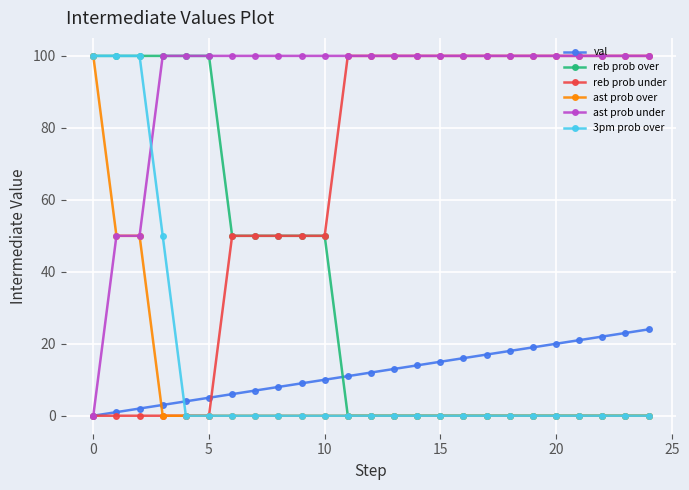

Which series has the largest total across all categories?

ast prob under